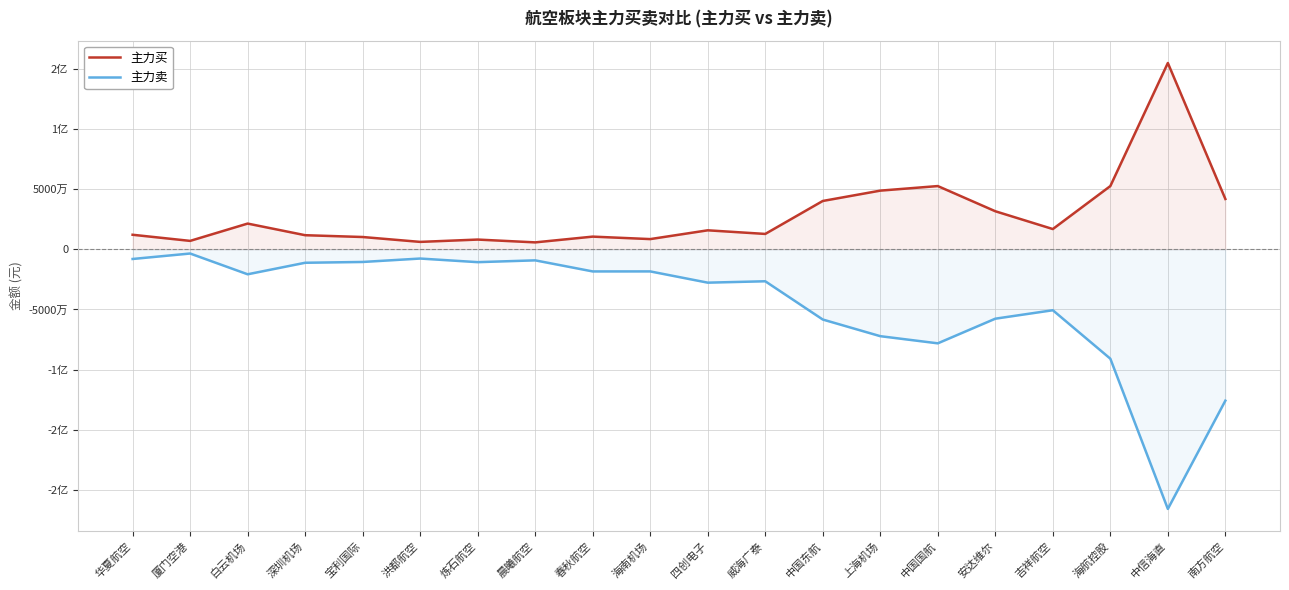

What is the total value across all series at 威海广泰?

-13710434